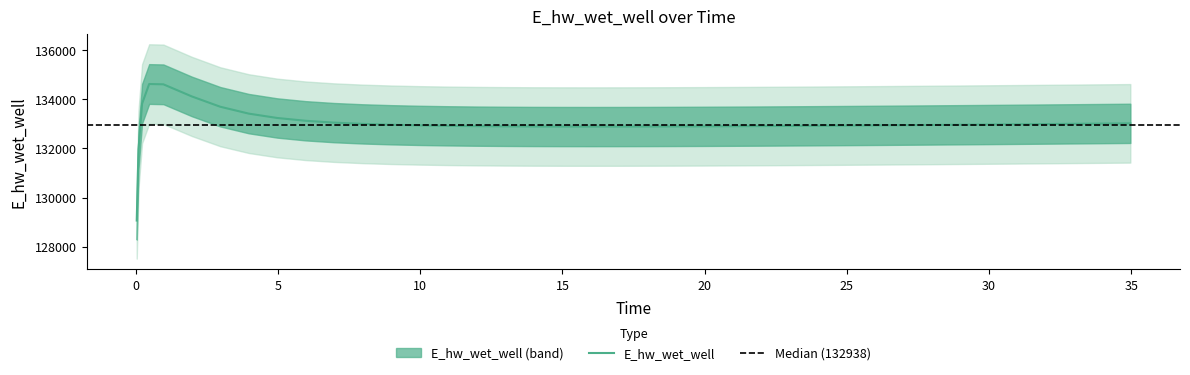

How many lines are shown in the chart?

1